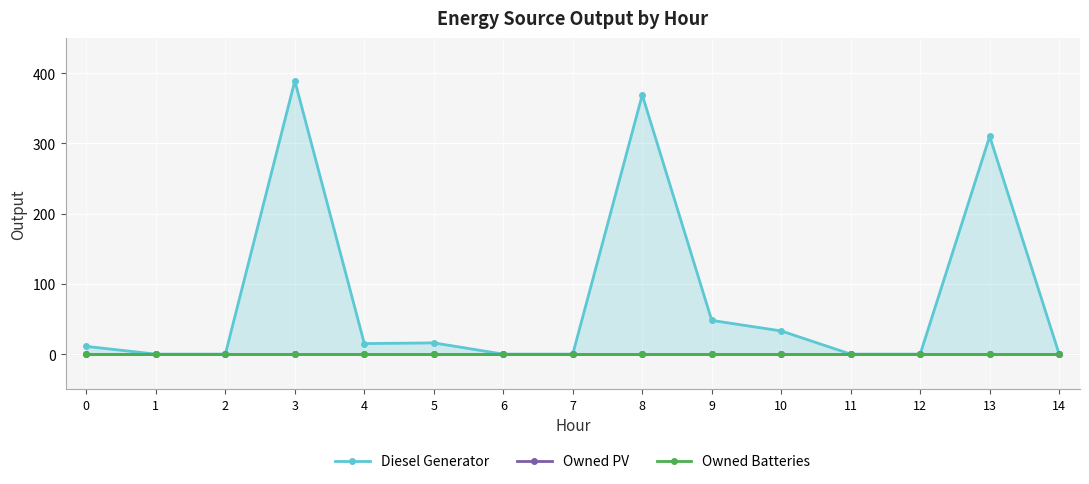

True or false: Diesel Generator and Owned Batteries intersect in this chart.

False